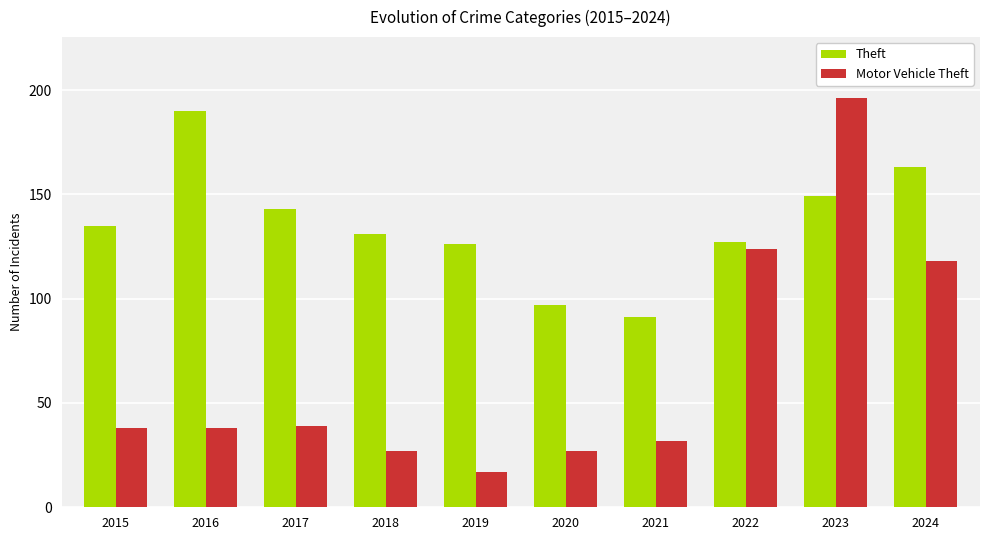

List the series in order of their overall mean, highest first.

Theft, Motor Vehicle Theft